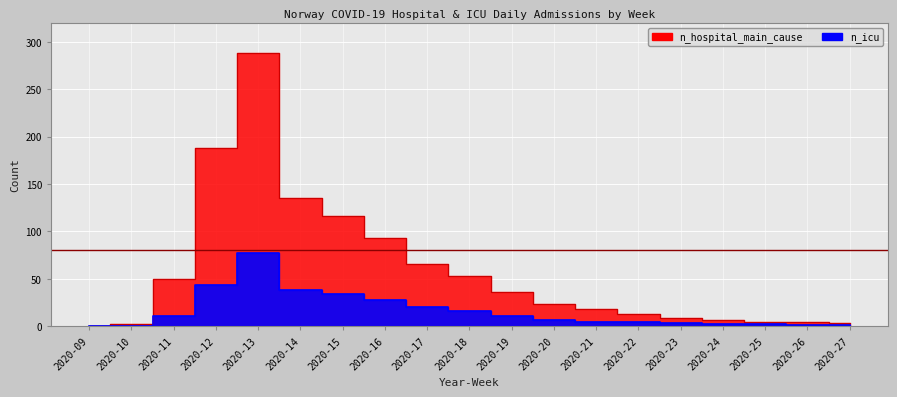

True or false: n_hospital_main_cause and n_icu cross at least once.

False